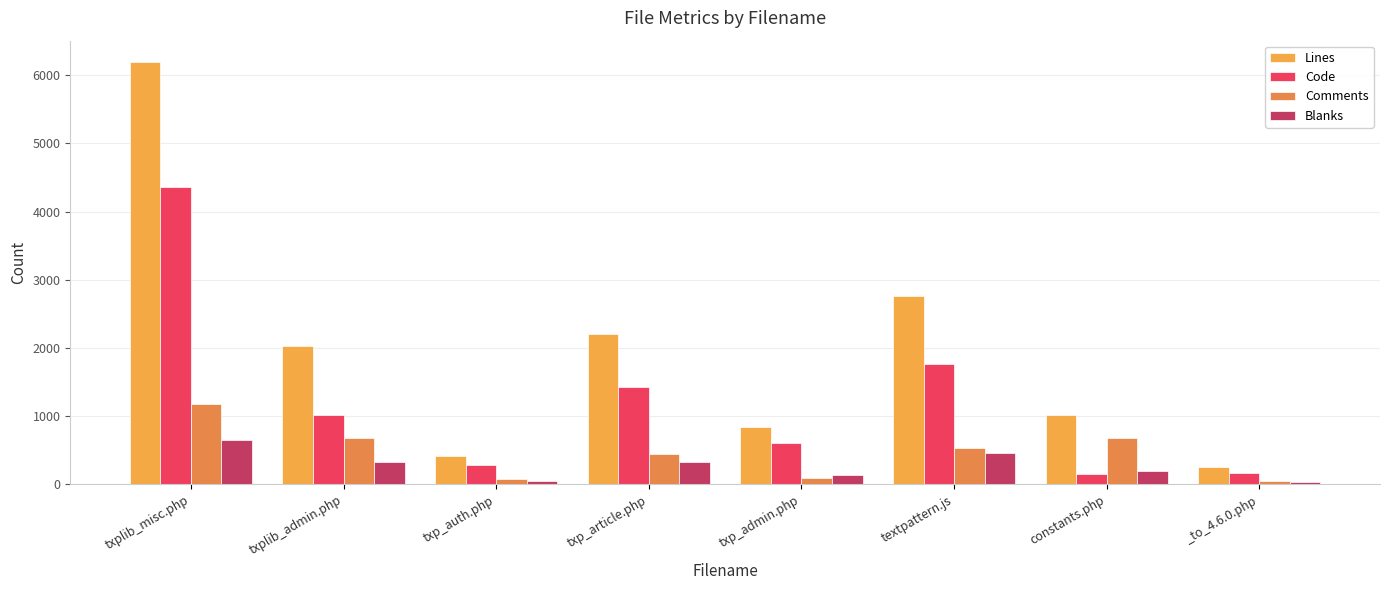

What are all the series names shown in the legend?

Lines, Code, Comments, Blanks